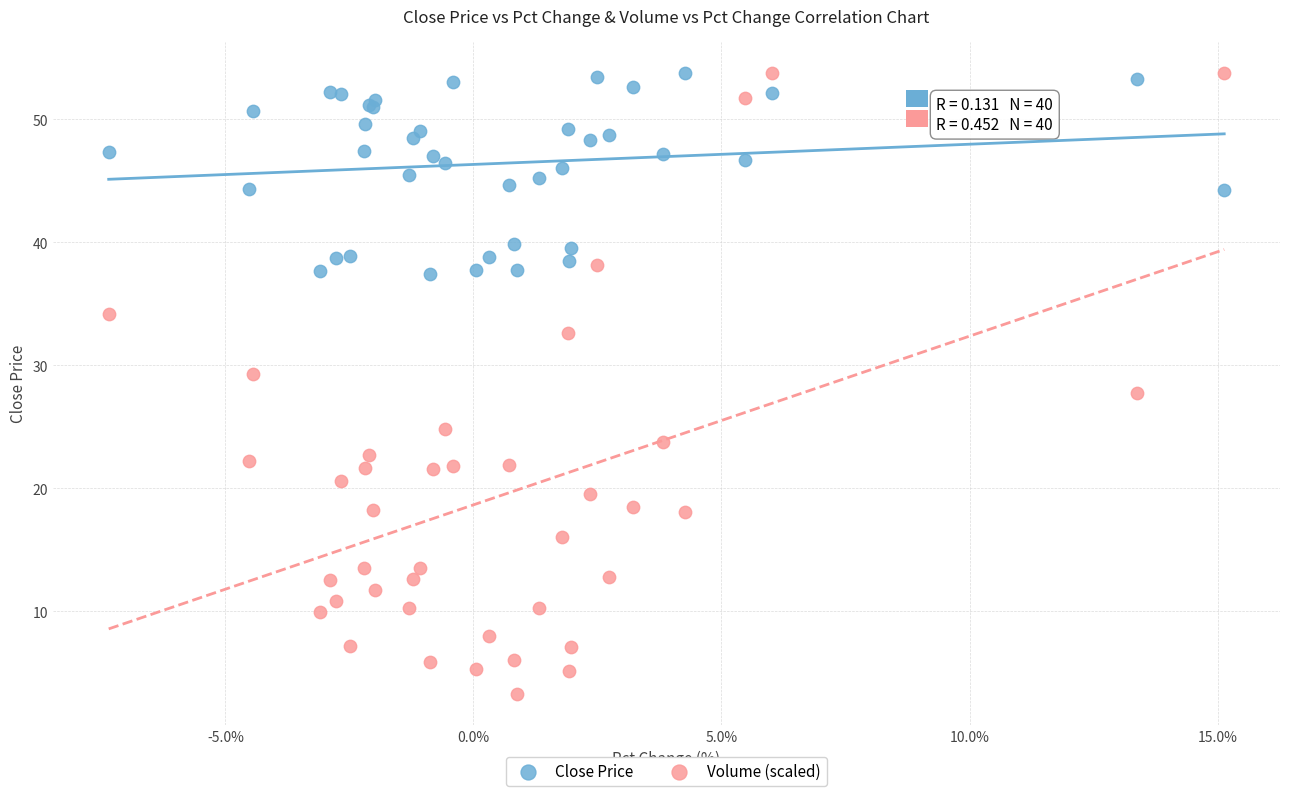

Which series contains the lowest Y value?

Volume (scaled)